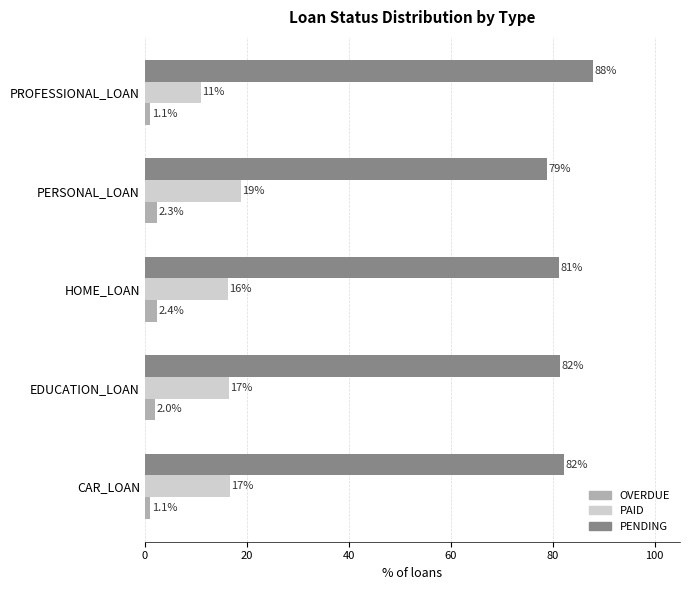

Which series has the largest range (max minus min)?

PENDING